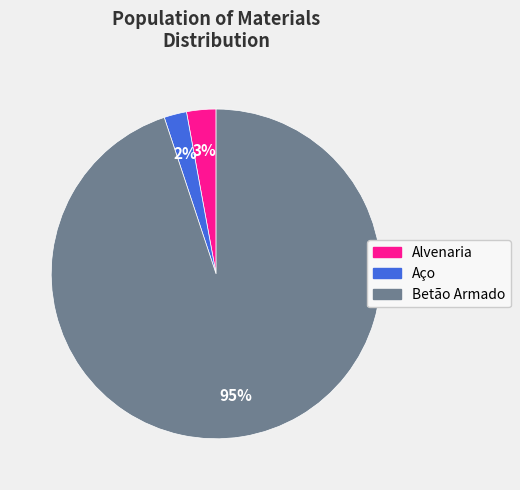

To the nearest percent, what is the combined percentage of Betão Armado and Alvenaria?

98%